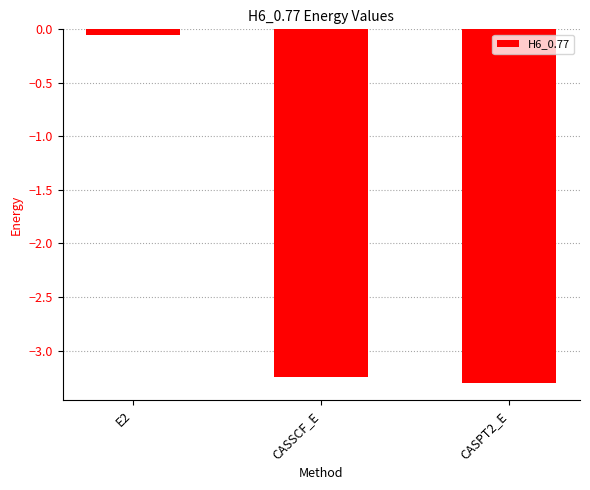

What is the difference between the second highest and minimum values?

0.1